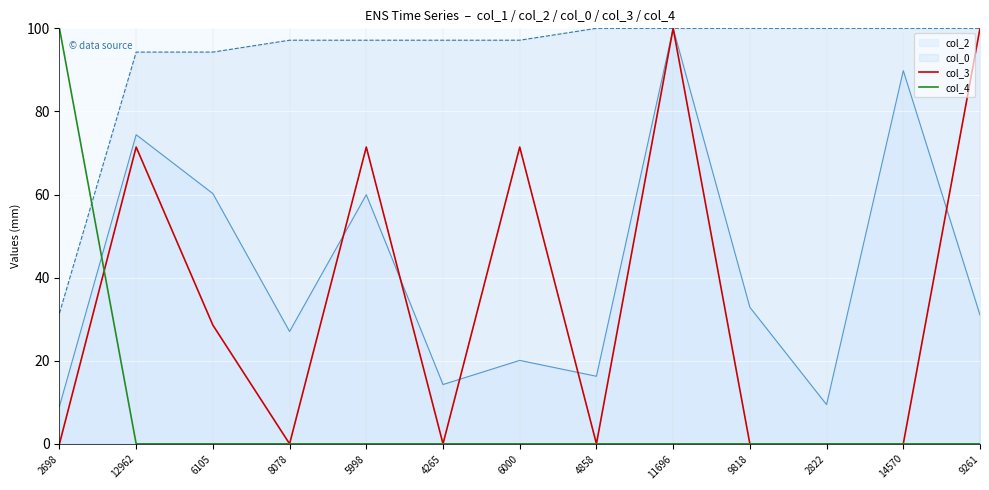

Rank the series at 5998 from highest to lowest value.

col_0, col_3, col_2, col_4